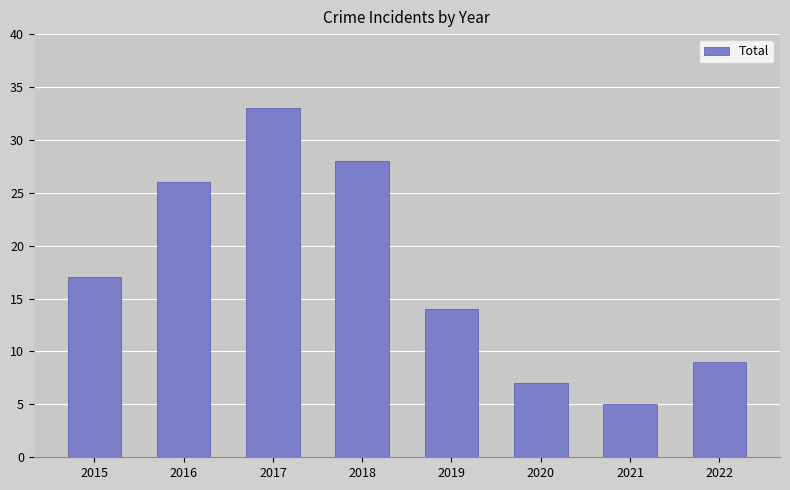

Reading left to right, extract all data points from this chart.

2015=17	2016=26	2017=33	2018=28	2019=14	2020=7	2021=5	2022=9